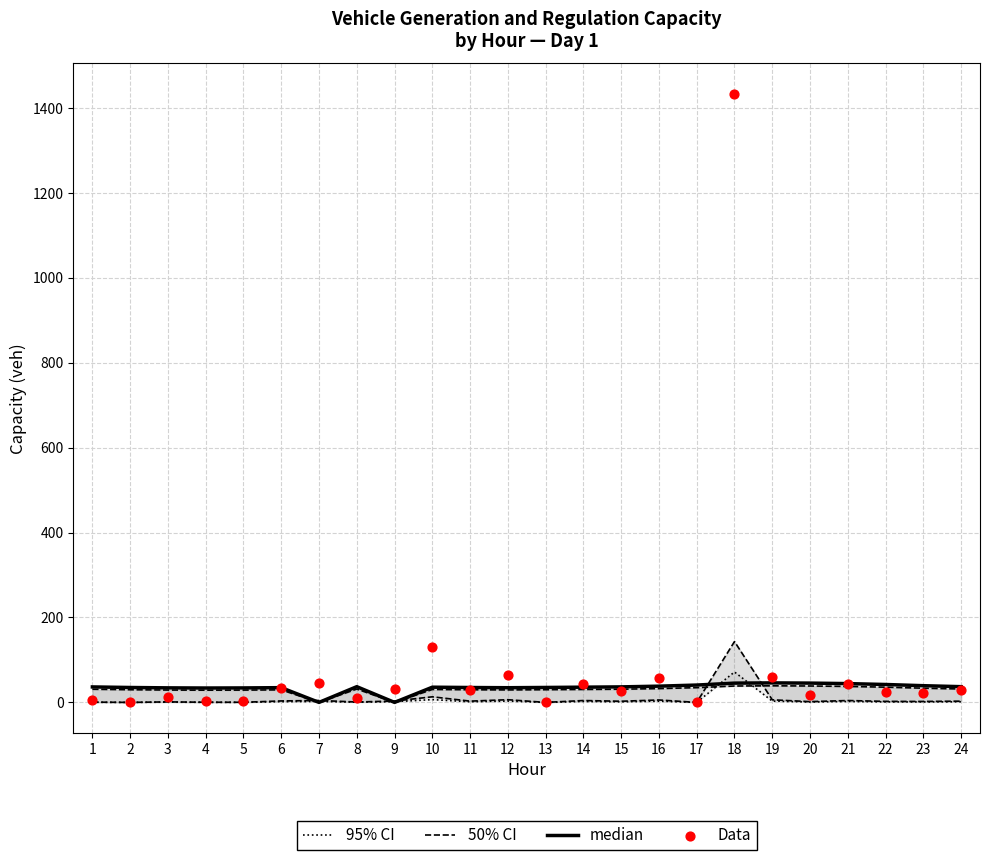

What are all the series names shown in the legend?

95% CI, 50% CI, median, Data